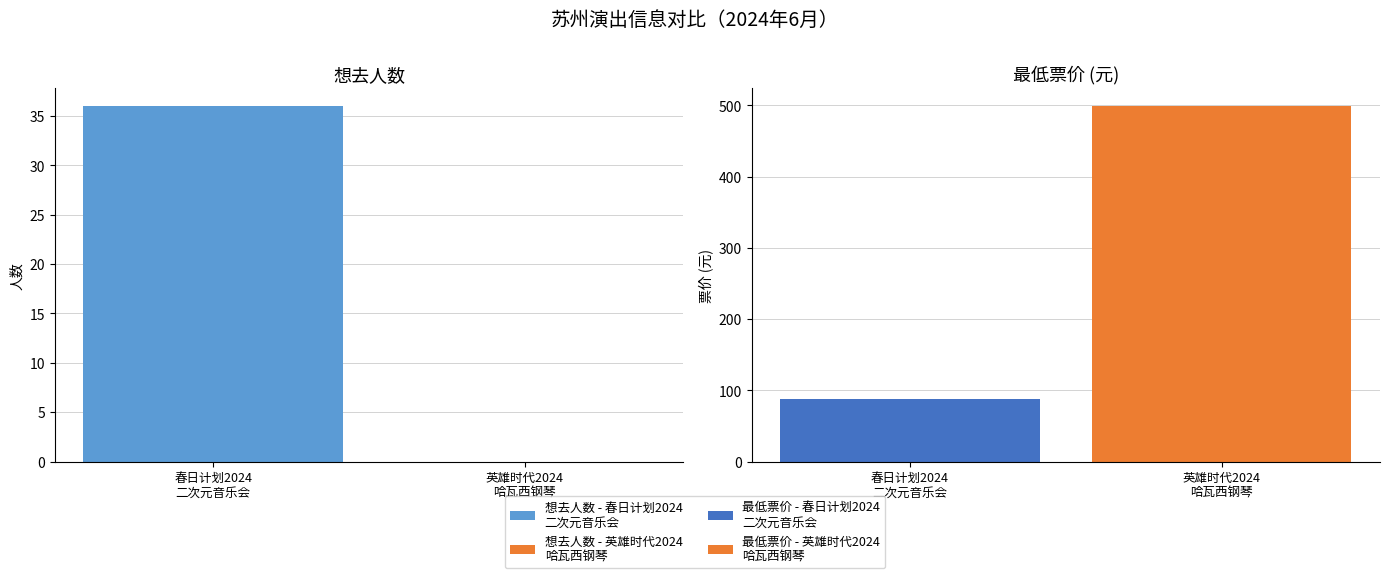

Between 苏州·春日计划2024——特别二次元不插电音乐会 and 苏州·英雄时代2024哈瓦西钢琴演奏会, which is larger?

苏州·春日计划2024——特别二次元不插电音乐会